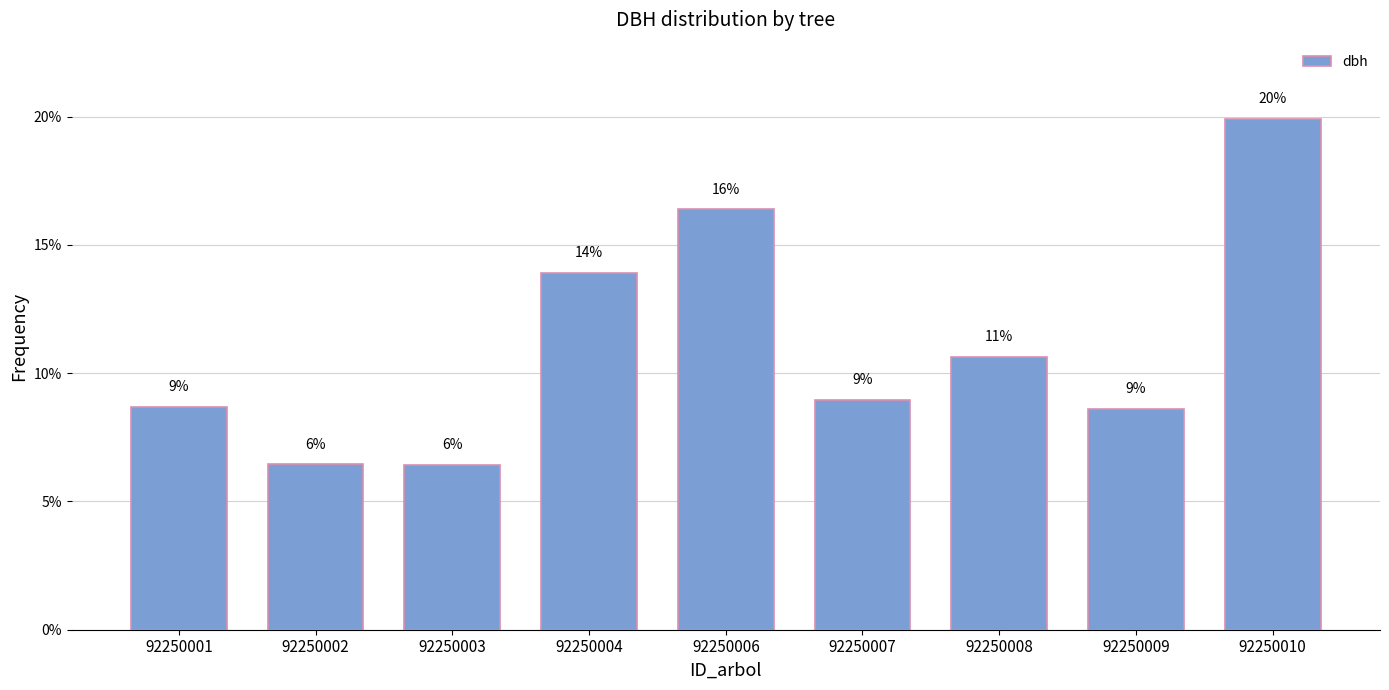

How many bars are there in total?

9